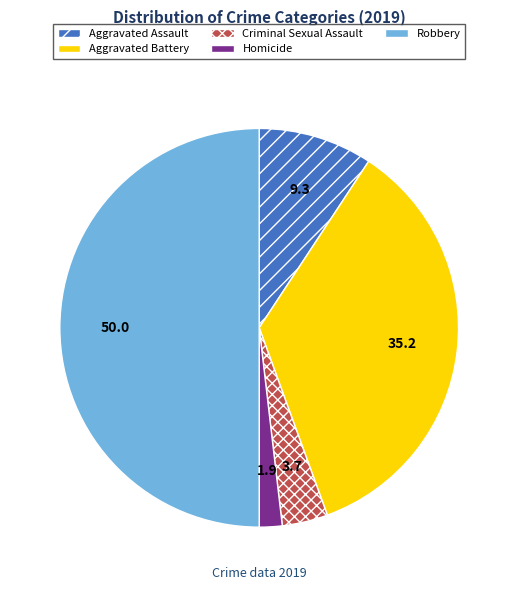

Count the number of slices in the pie.

5